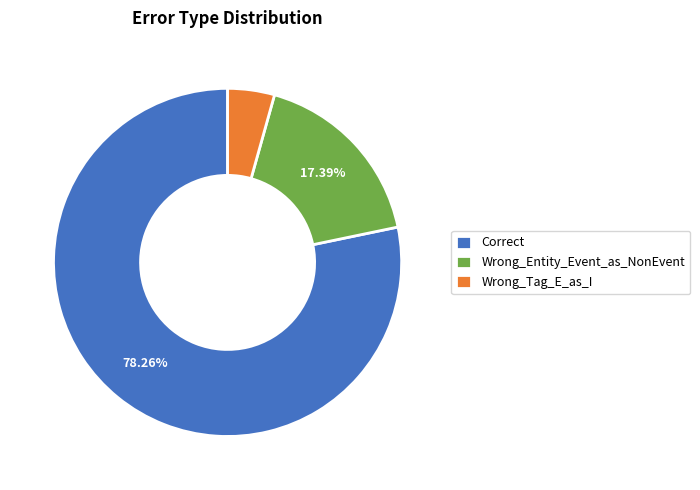

Which has a higher value, Wrong_Entity_Event_as_NonEvent or Correct?

Correct